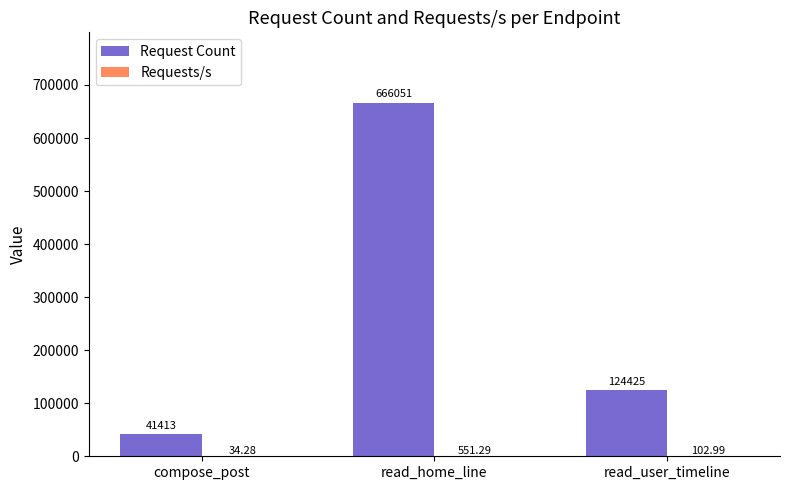

Which series changed the most between read_home_line and read_user_timeline?

Request Count